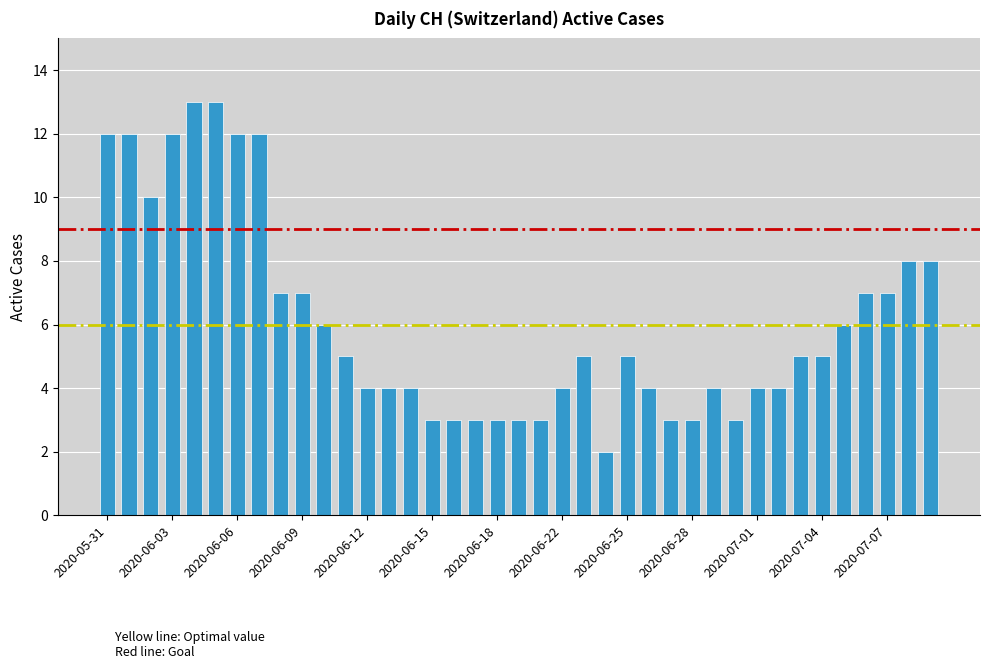

What is the maximum value shown in the chart?

13